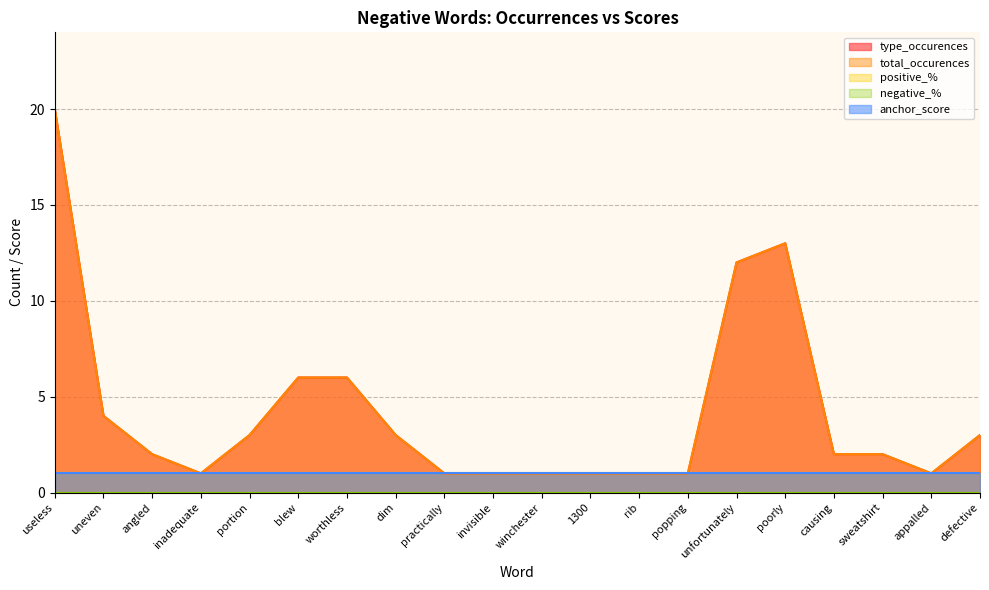

What is the label of the 17th point from the right?

inadequate